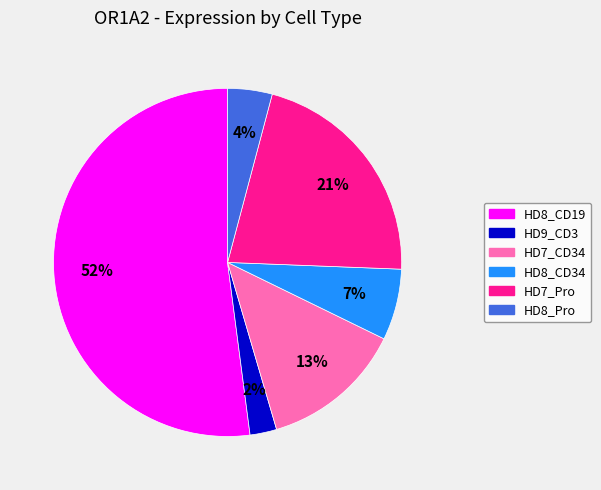

Combined, do HD7_CD34 and HD9_CD3 account for over 50%?

No